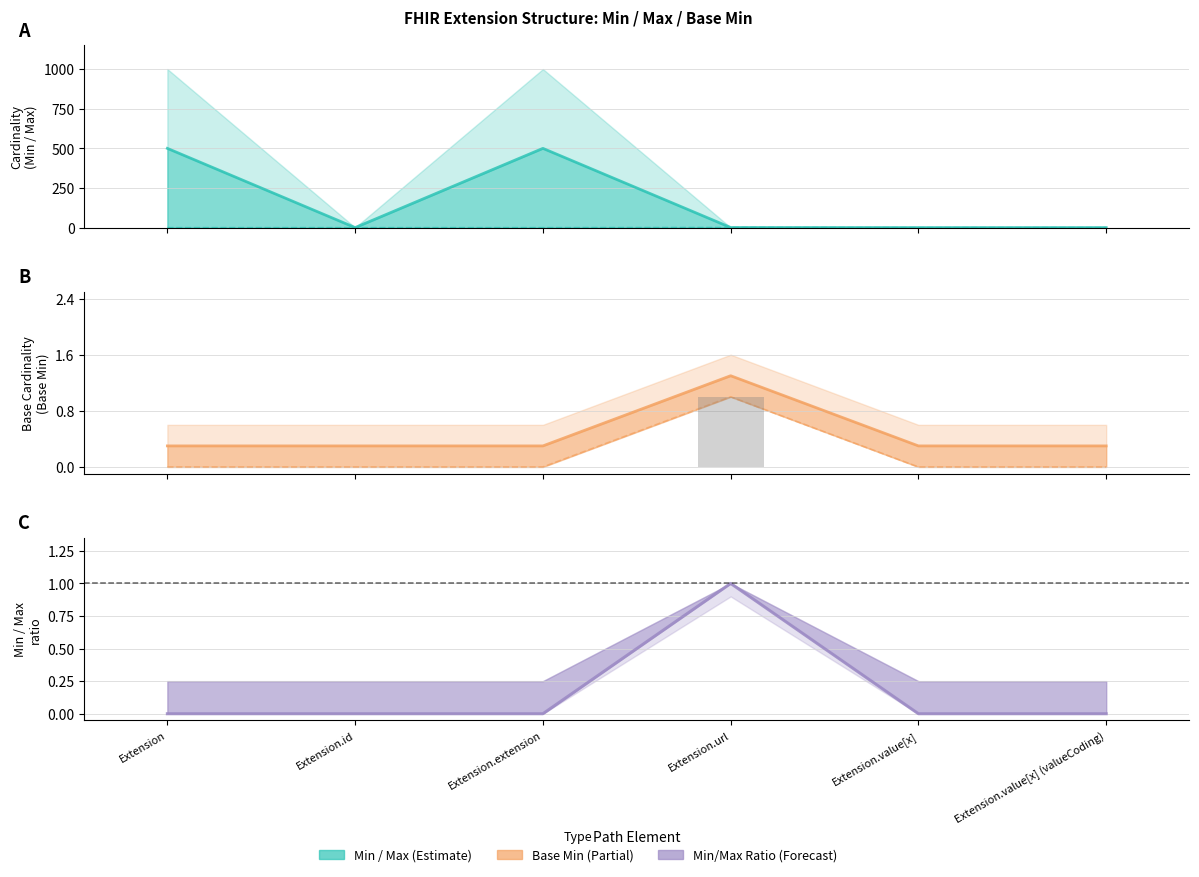

The value of Min (bar) at Extension.extension is -0.3. True or false?

False